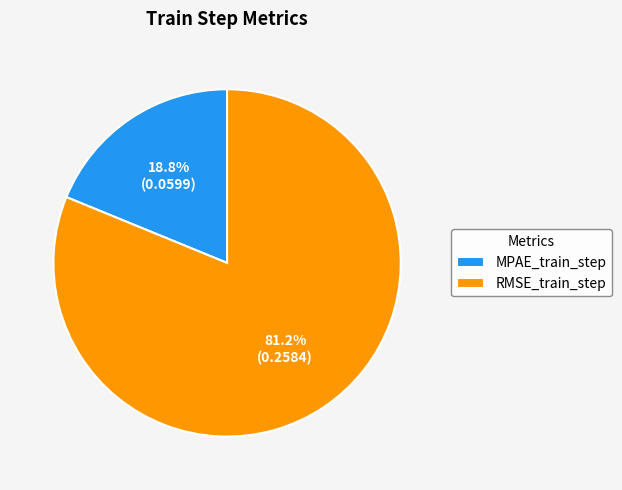

Is there a majority slice in this chart?

Yes